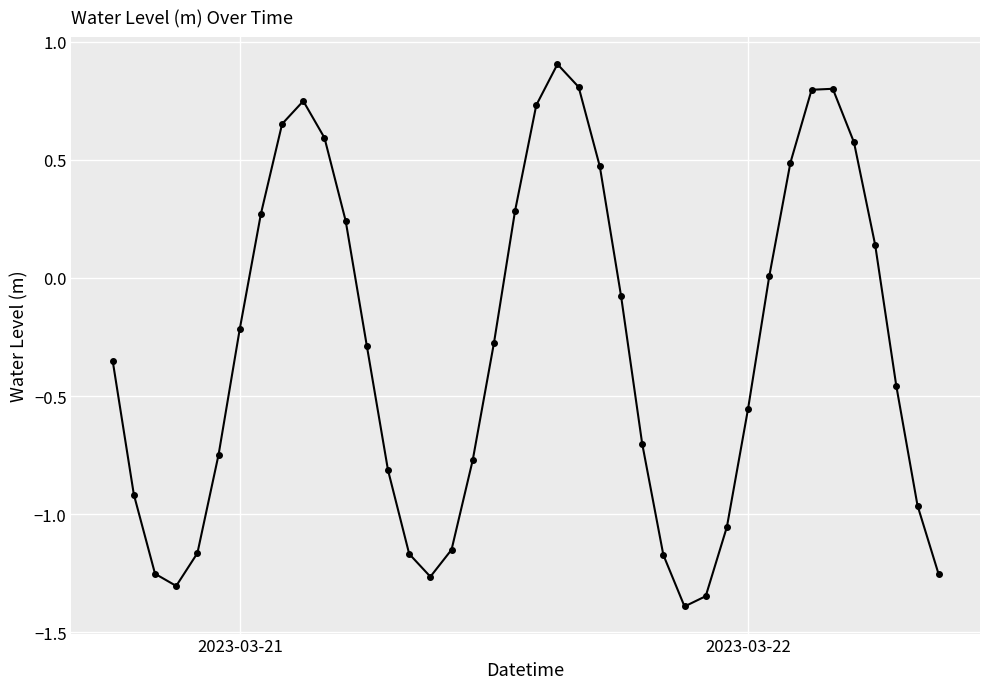

What is the maximum value shown in the chart?

0.9